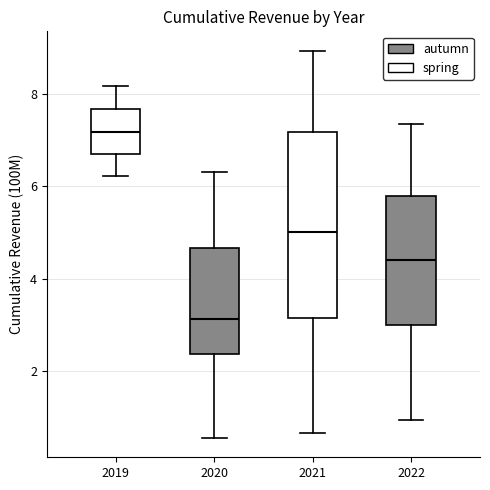

Reading left to right, read every box against the y-axis: the position of its median line, the range the box covers, and the ends of its whiskers. The values are not printed on the chart, so give them approximately, as read against the axis.

2019: median 7.2, box 6.8 to 7.6, whiskers 6.2 to 8.2
2020: median 3.2, box 2.4 to 4.6, whiskers 0.6 to 6.4
2021: median 5.0, box 3.2 to 7.2, whiskers 0.6 to 9.0
2022: median 4.4, box 3.0 to 5.8, whiskers 1.0 to 7.4